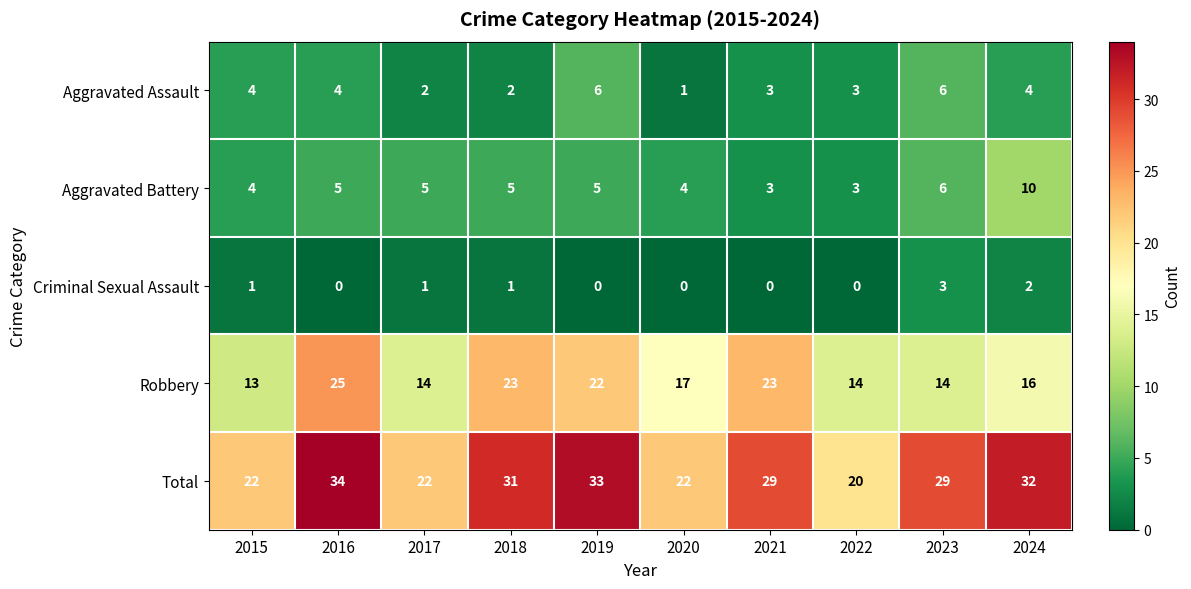

Which label corresponds to the largest value in the chart?

2016